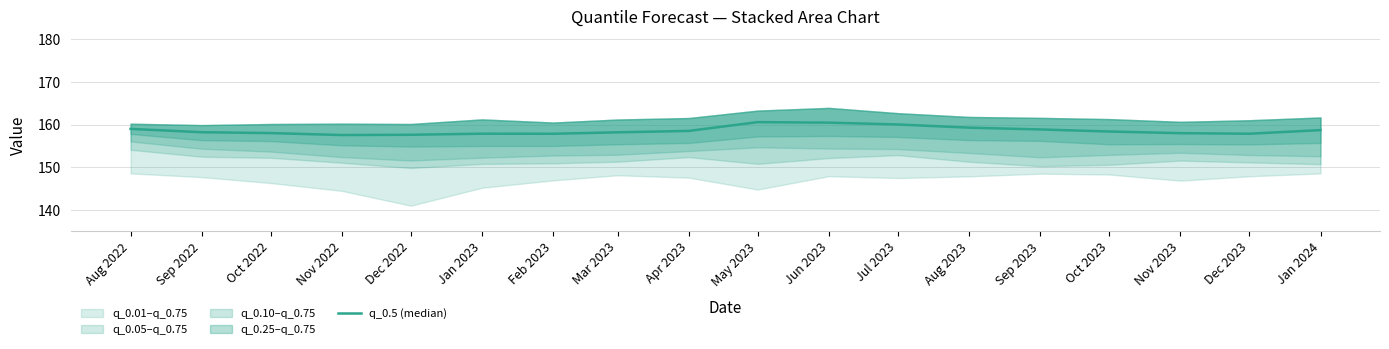

Is it true that the value at Jan 2023 is 157.9?

True